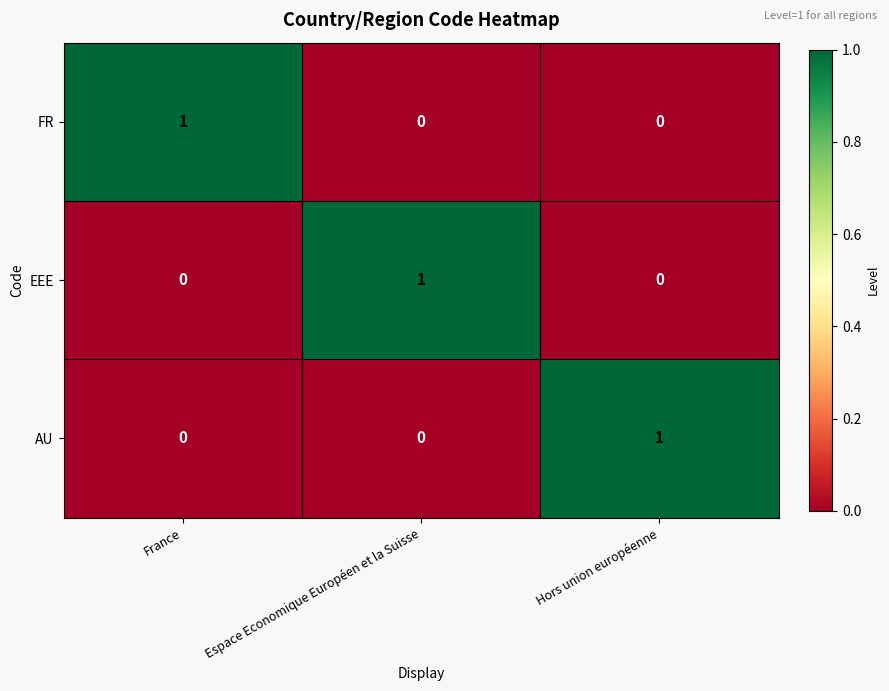

What is the total value across all series at Espace Economique Européen et la Suisse?

1